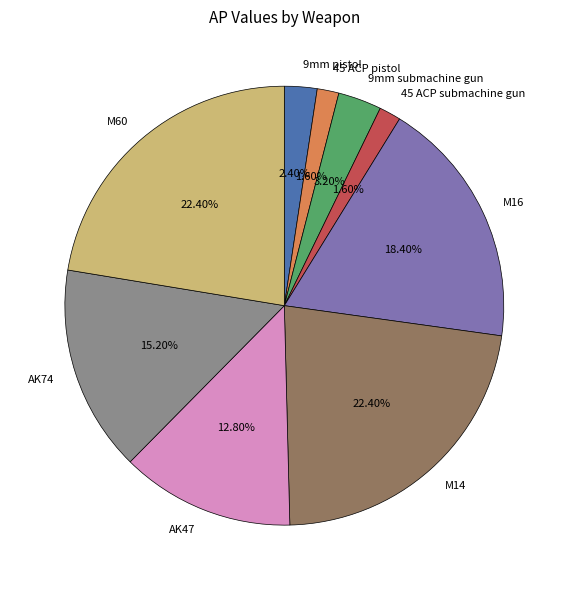

Combined, do 45 ACP submachine gun and AK47 account for over 50%?

No